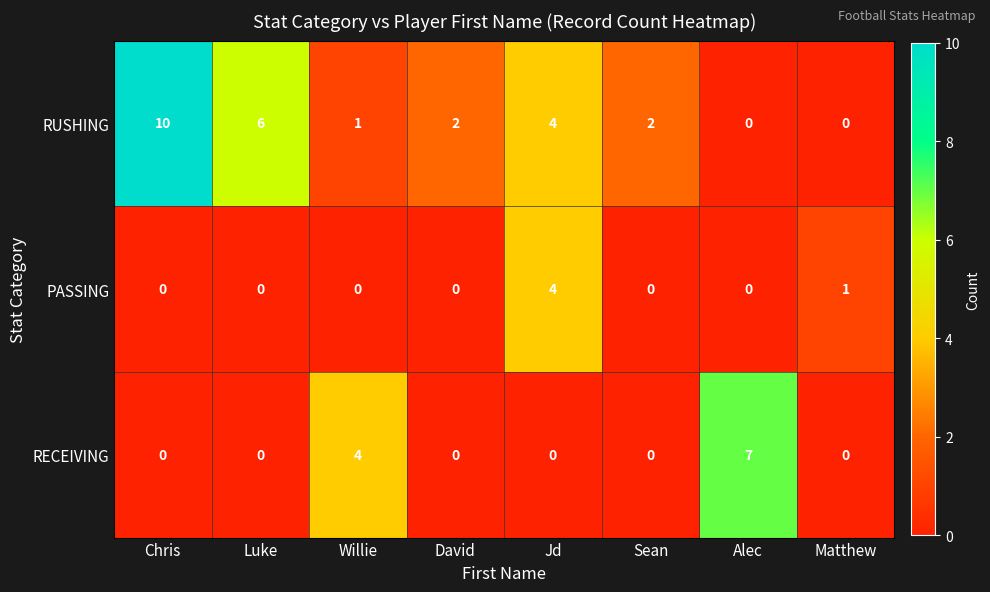

Which series has the widest spread of values?

RUSHING